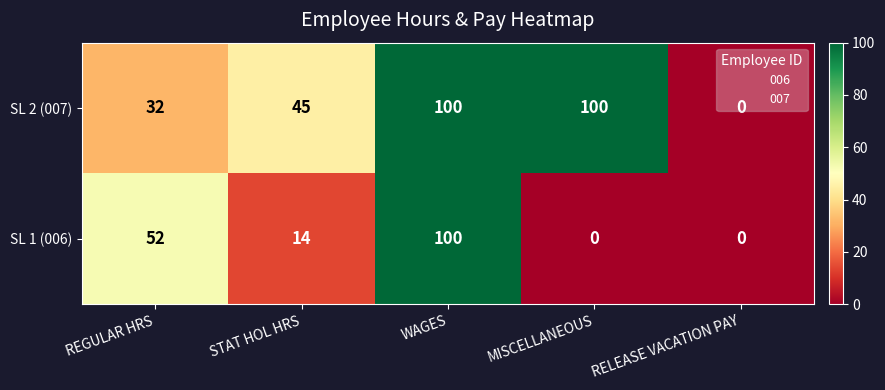

Read the SL 1 (006) value at REGULAR HRS, to the nearest 10.

50